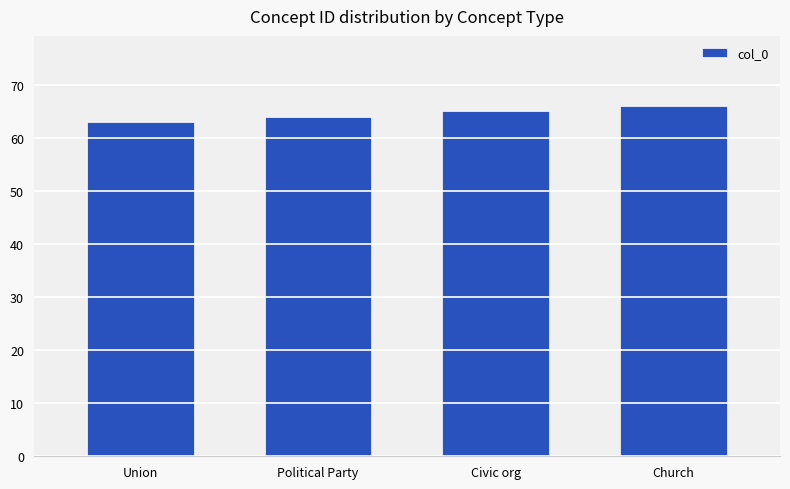

List the labels in order of value, smallest first.

Union, Political Party, Civic org, Church